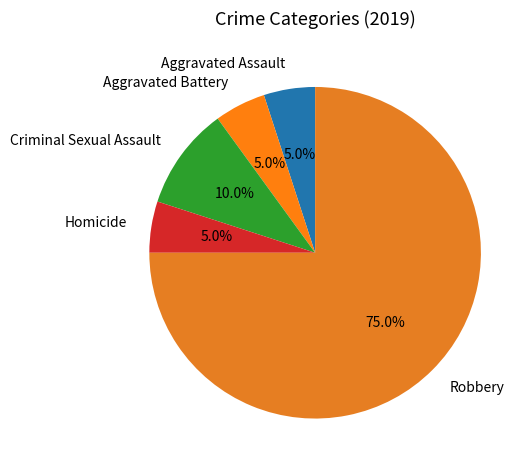

True or false: Robbery accounts for 86% of the total.

False